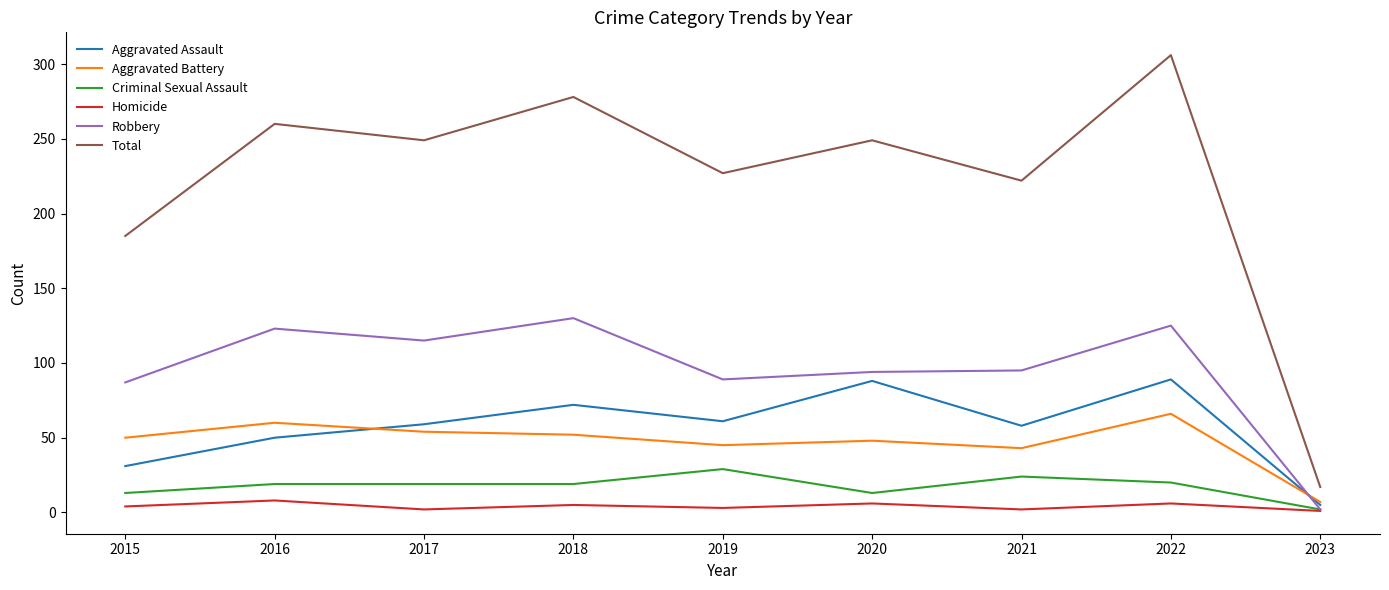

True or false: Aggravated Battery and Total cross at least once.

False